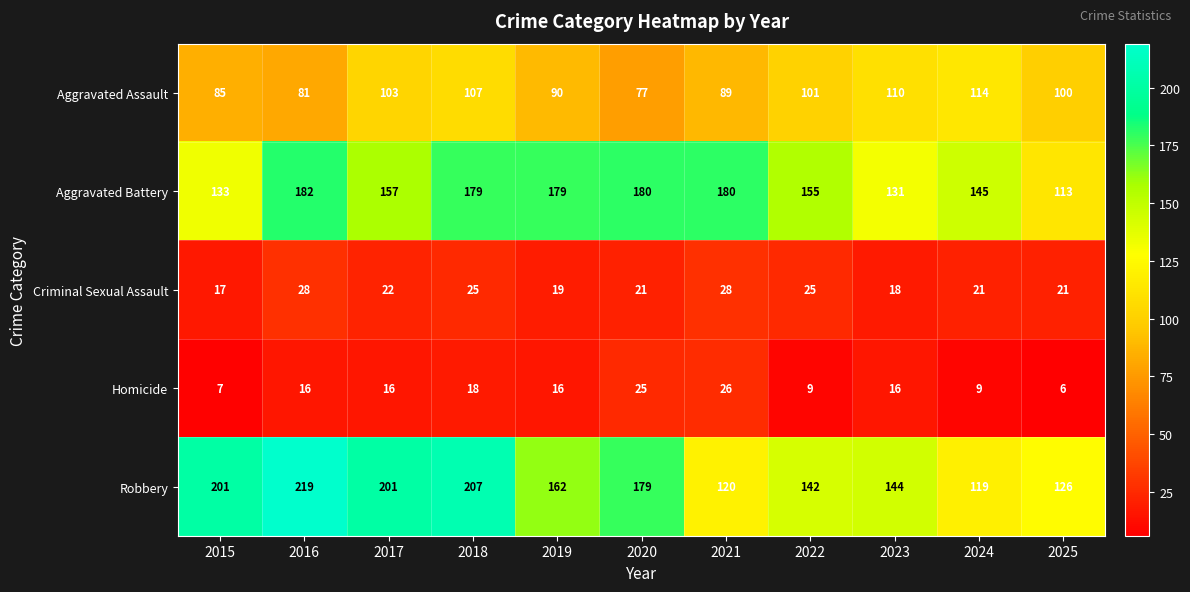

Rank the series by their maximum value, from lowest to highest.

Homicide, Criminal Sexual Assault, Aggravated Assault, Aggravated Battery, Robbery